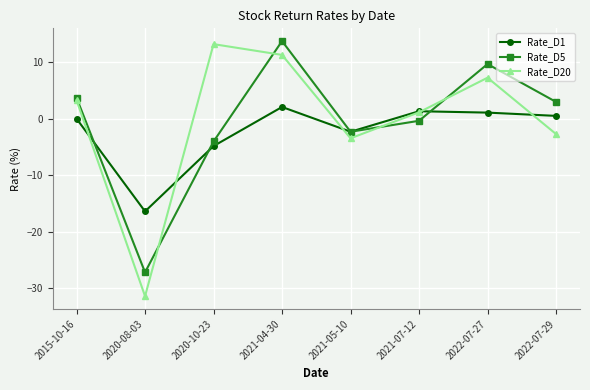

The Rate_D5 series shows 21.0 at 2021-04-30. True or false?

False